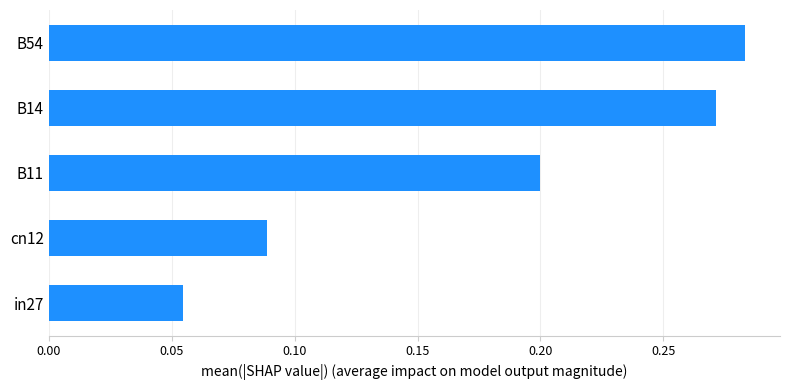

Which category has the lowest value across all series?

in27